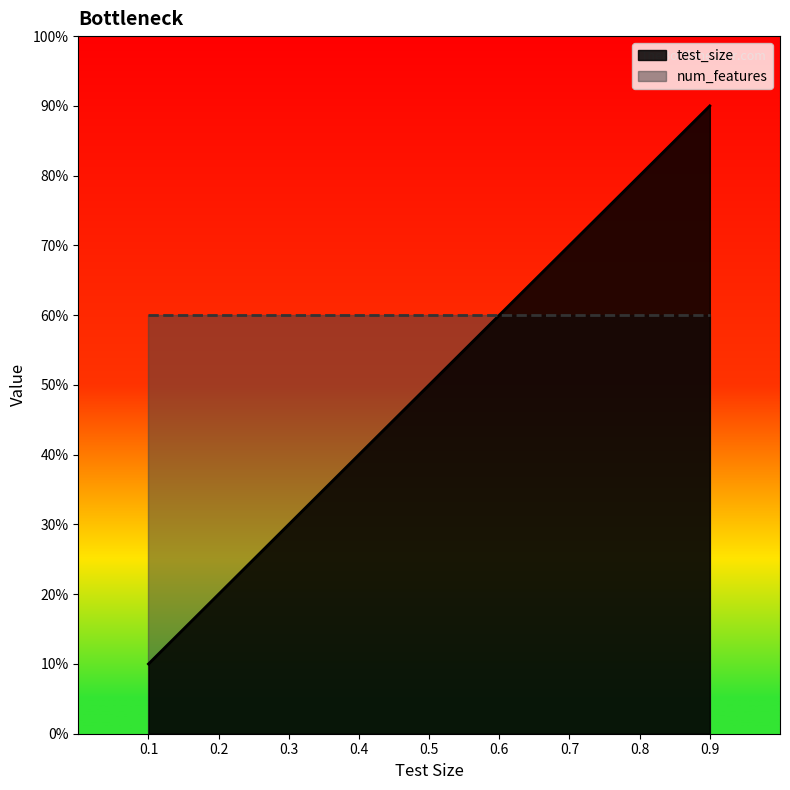

Which has a higher value, 0.4 or 0.3?

0.4